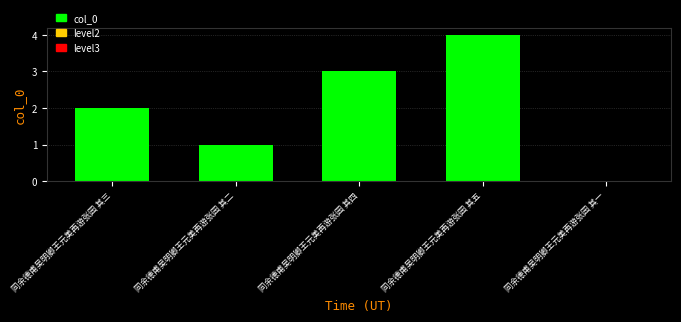

The value at 同余德甫吴明卿王元美再游张园 其三 is 2. True or false?

True